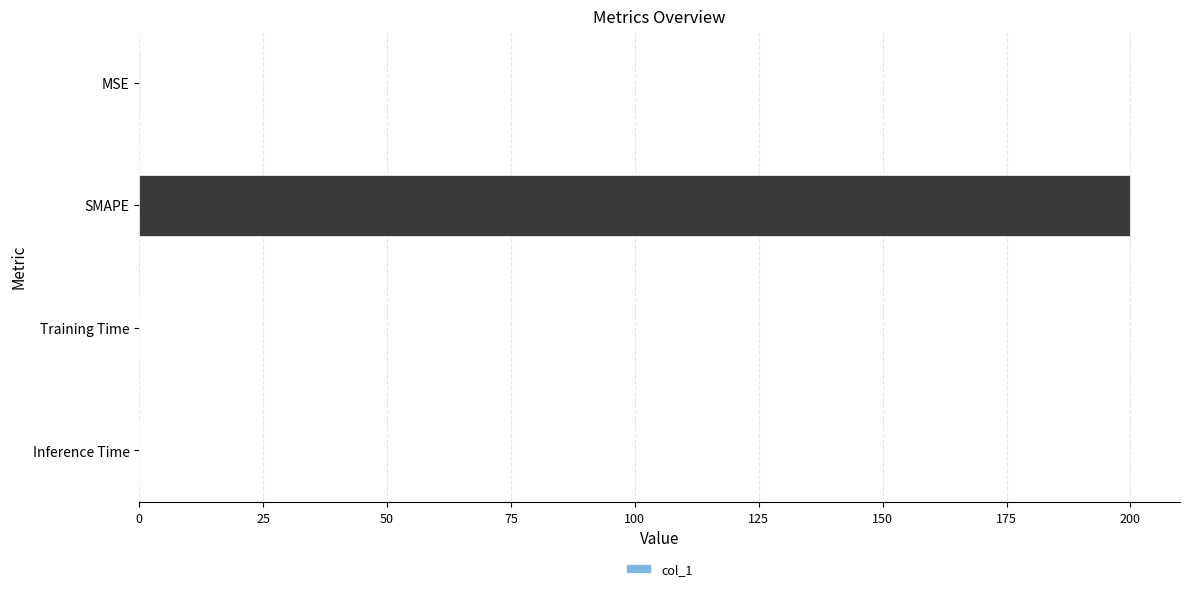

At which category does the chart reach its peak across all series?

SMAPE